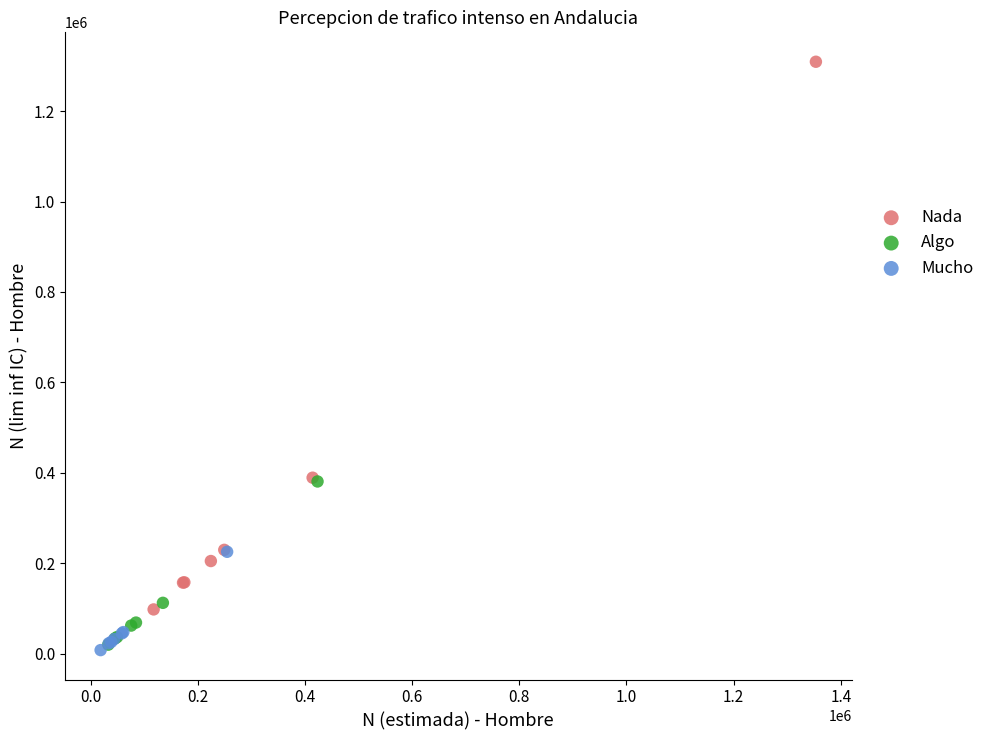

Which series reaches the maximum Y coordinate?

Nada